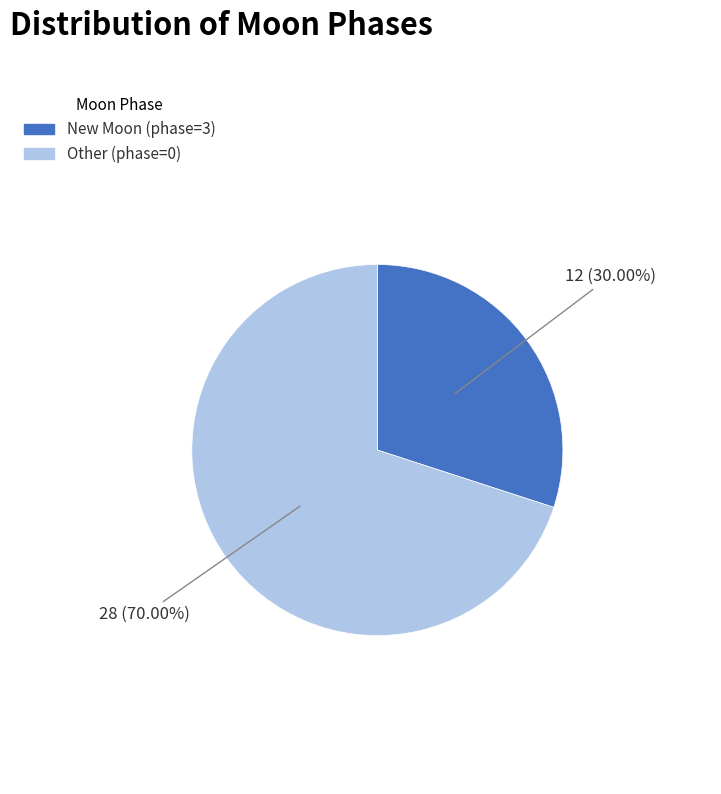

Does any single category account for the majority?

Yes